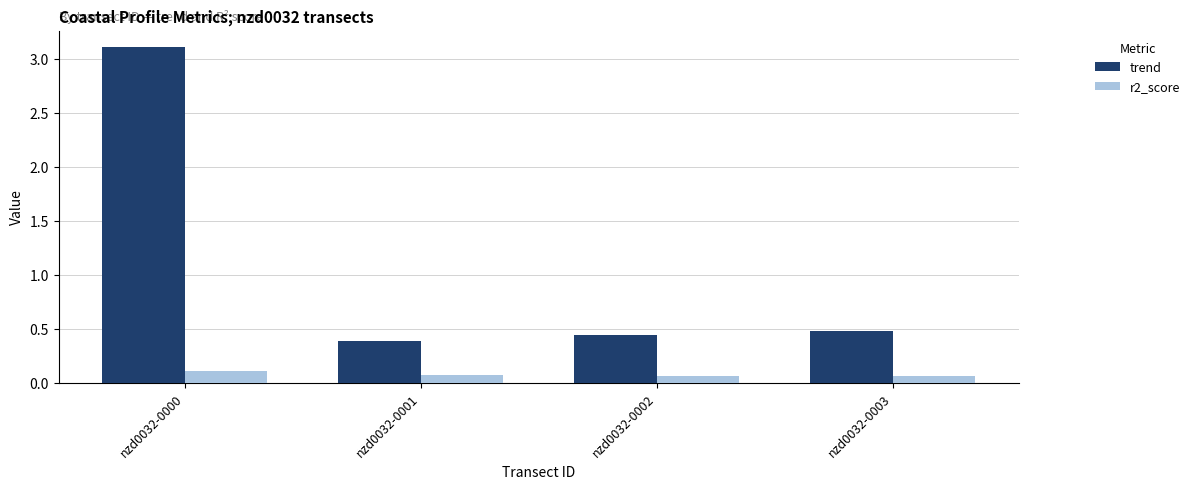

Rank the series by their average value, from highest to lowest.

trend, r2_score